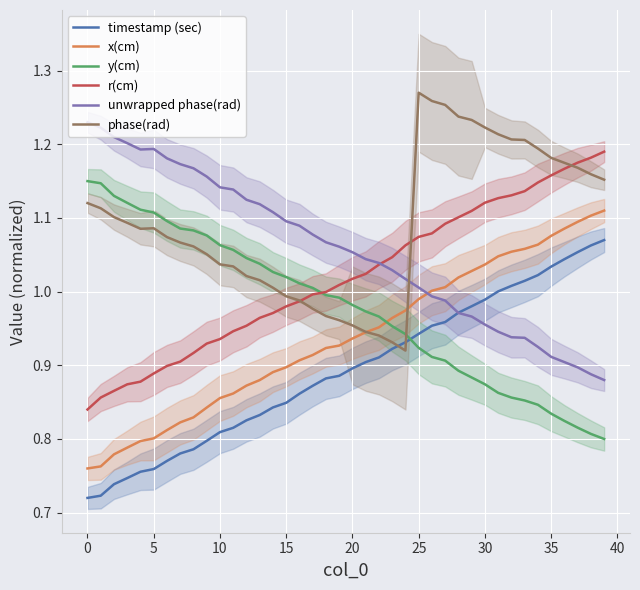

At 24, list the series in order from largest to smallest.

r(cm), unwrapped phase(rad), x(cm), y(cm), timestamp (sec), phase(rad)